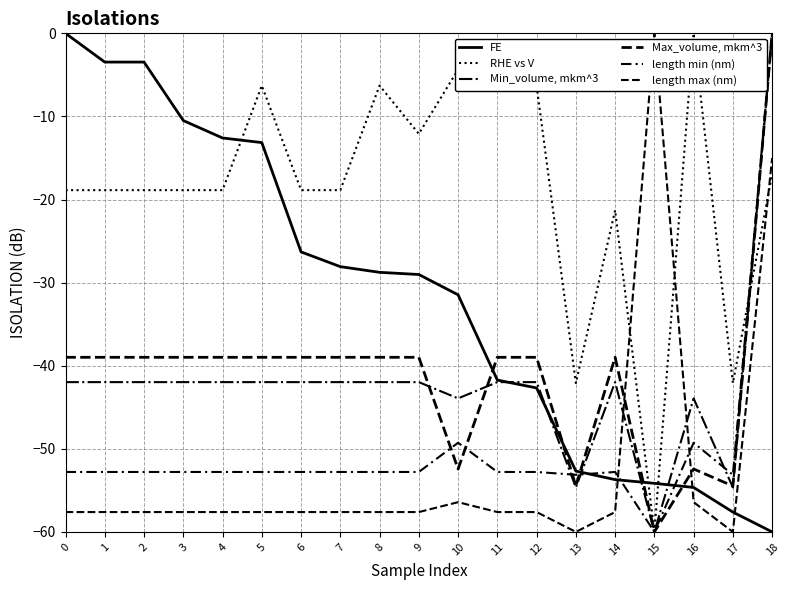

Reading right to left, extract all data points from this chart.

FE: 18=-60.0	17=-57.6	16=-54.7	15=-54.2	14=-53.7	13=-52.7	12=-42.7	11=-41.7	10=-31.5	9=-29.0	8=-28.8	7=-28.1	6=-26.3	5=-13.1	4=-12.6	3=-10.5	2=-3.5	1=-3.5	0=0.0
RHE vs V: 18=-16.9	17=-42.1	16=0.0	15=-60.0	14=-21.3	13=-42.1	12=-6.3	11=-6.3	10=-4.4	9=-12.1	8=-6.3	7=-18.9	6=-18.9	5=-6.3	4=-18.9	3=-18.9	2=-18.9	1=-18.9	0=-18.9
Min_volume, mkm^3: 18=0.0	17=-54.7	16=-43.9	15=-60.0	14=-42.0	13=-54.7	12=-42.0	11=-42.0	10=-43.9	9=-42.0	8=-42.0	7=-42.0	6=-42.0	5=-42.0	4=-42.0	3=-42.0	2=-42.0	1=-42.0	0=-42.0
Max_volume, mkm^3: 18=0.0	17=-54.5	16=-52.4	15=-60.0	14=-39.0	13=-54.5	12=-39.0	11=-39.0	10=-52.4	9=-39.0	8=-39.0	7=-39.0	6=-39.0	5=-39.0	4=-39.0	3=-39.0	2=-39.0	1=-39.0	0=-39.0
length min (nm): 18=0.0	17=-53.1	16=-49.3	15=-60.0	14=-52.8	13=-53.1	12=-52.8	11=-52.8	10=-49.3	9=-52.8	8=-52.8	7=-52.8	6=-52.8	5=-52.8	4=-52.8	3=-52.8	2=-52.8	1=-52.8	0=-52.8
length max (nm): 18=-15.0	17=-60.0	16=-56.4	15=0.0	14=-57.6	13=-60.0	12=-57.6	11=-57.6	10=-56.4	9=-57.6	8=-57.6	7=-57.6	6=-57.6	5=-57.6	4=-57.6	3=-57.6	2=-57.6	1=-57.6	0=-57.6